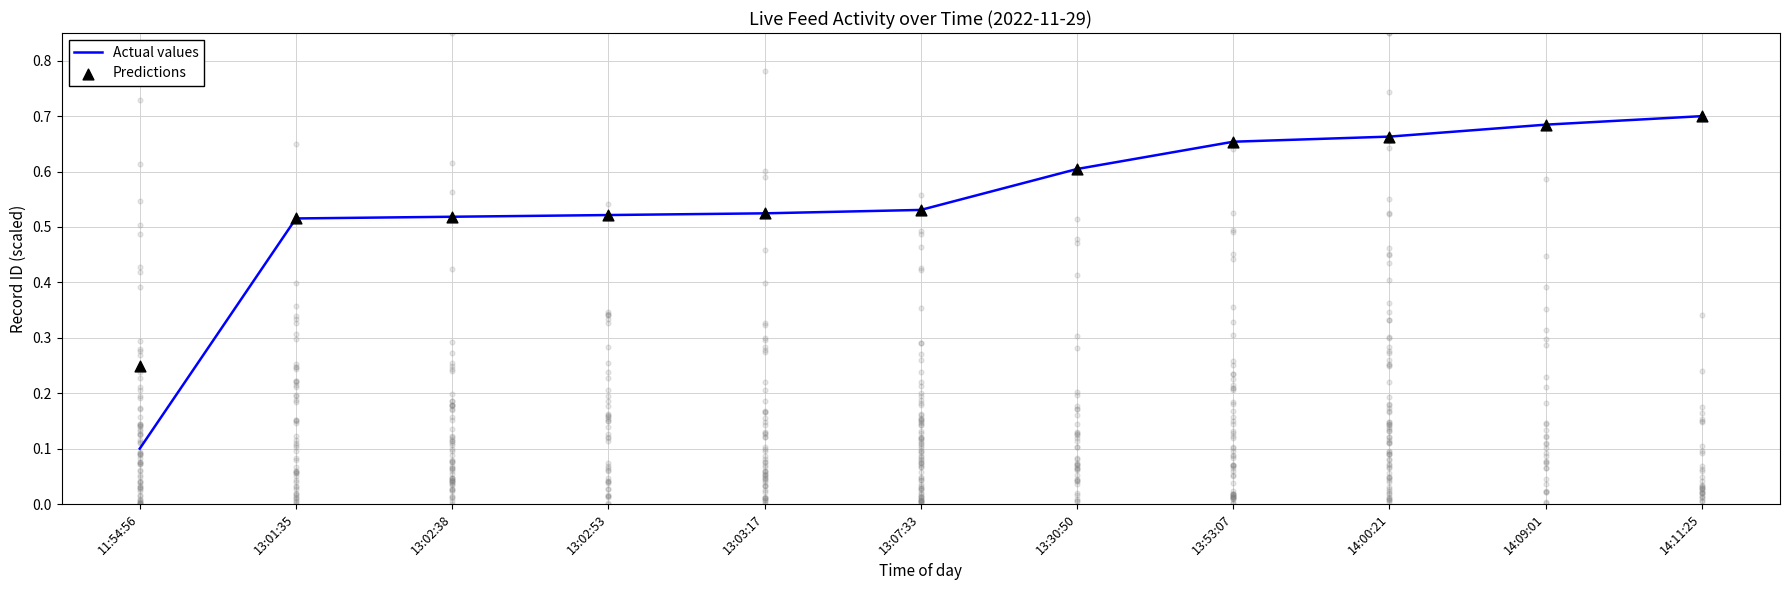

Which series contains the highest Y value?

Actual values